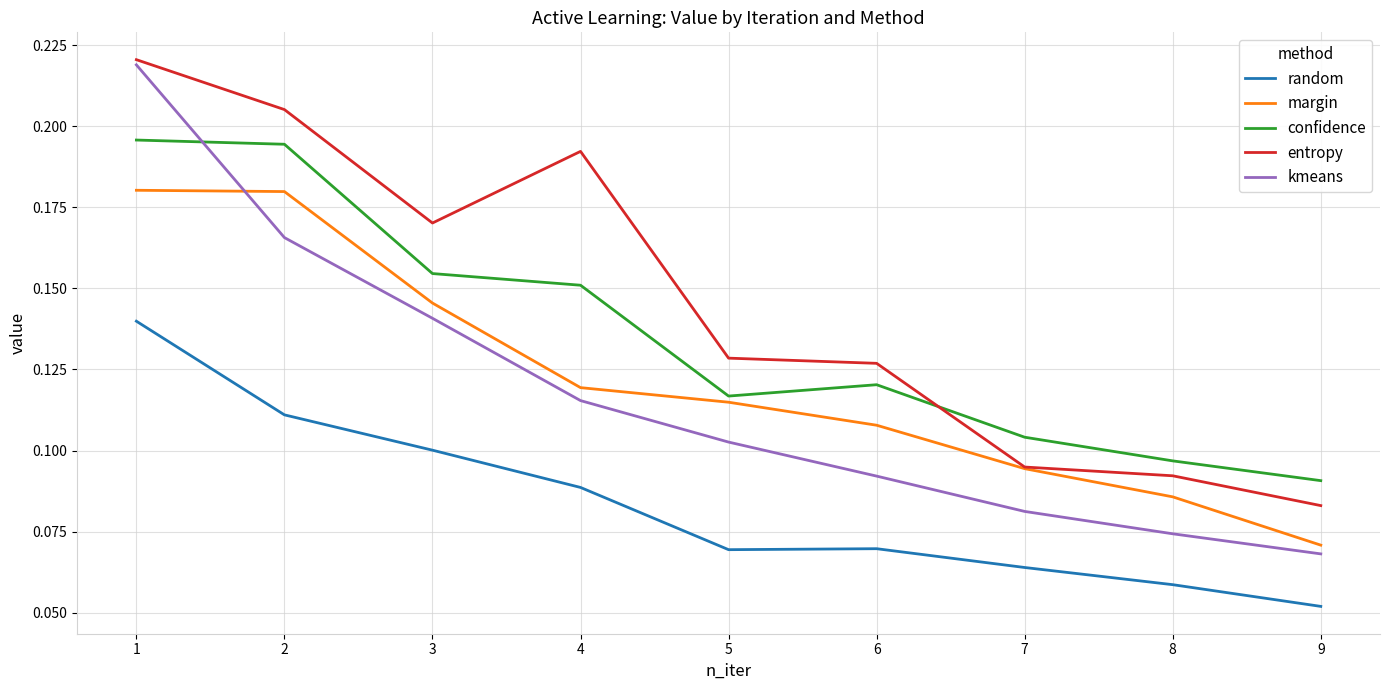

Is it true that entropy equals 0.1 at 7?

True